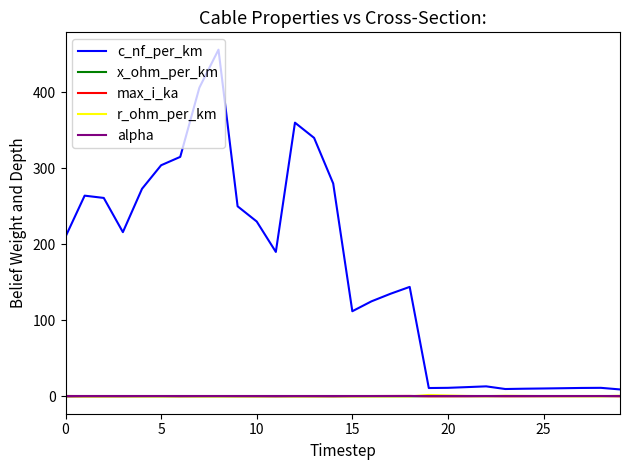

True or false: r_ohm_per_km has more than 2 points higher than both neighbors.

True